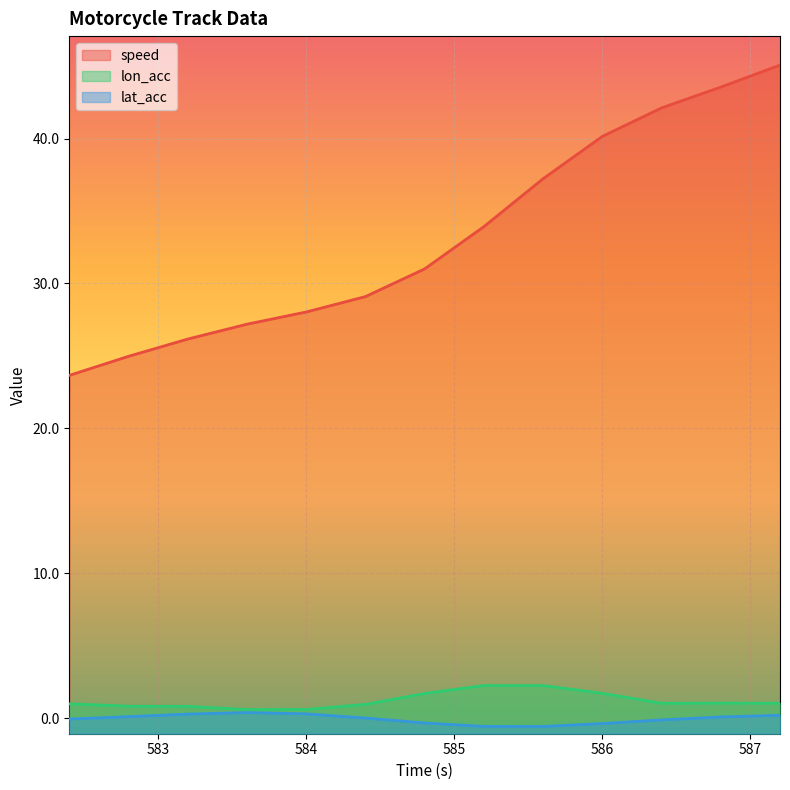

What is the average value of the lon_acc series?

1.2